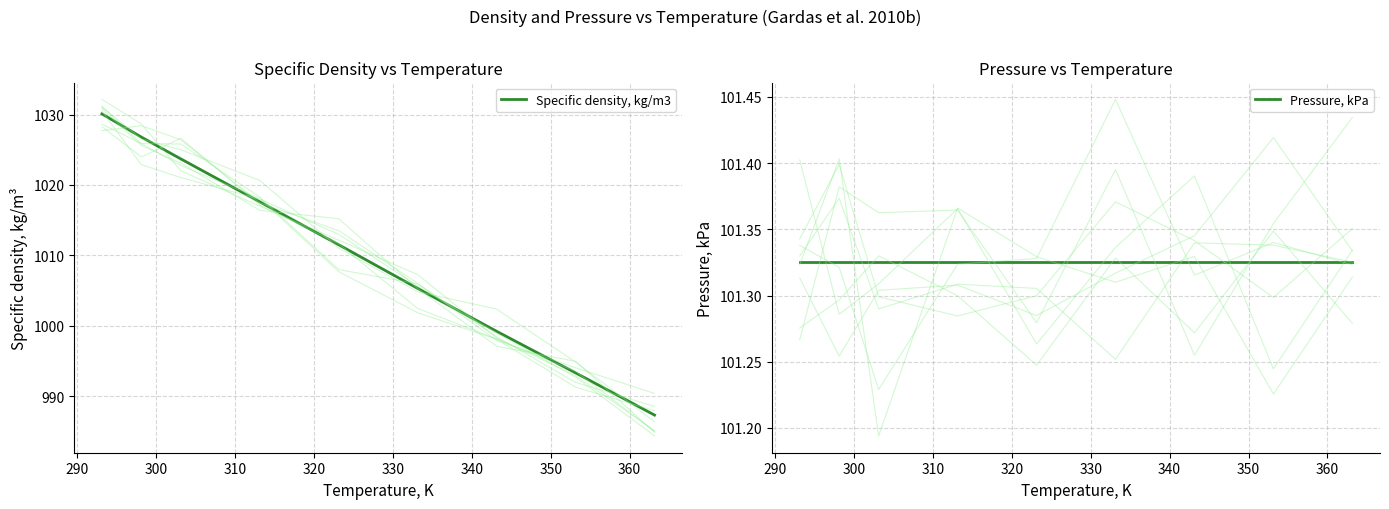

The value of Specific density, kg/m3 at 330 is 363.1. True or false?

False